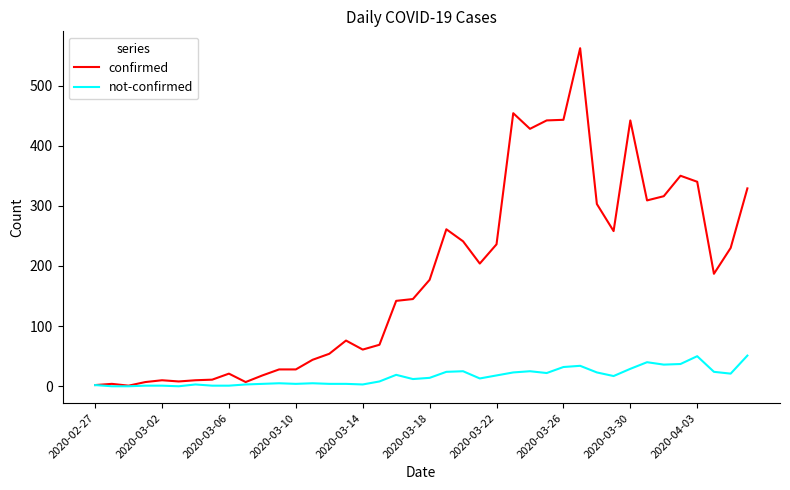

Which series has the largest range (max minus min)?

confirmed